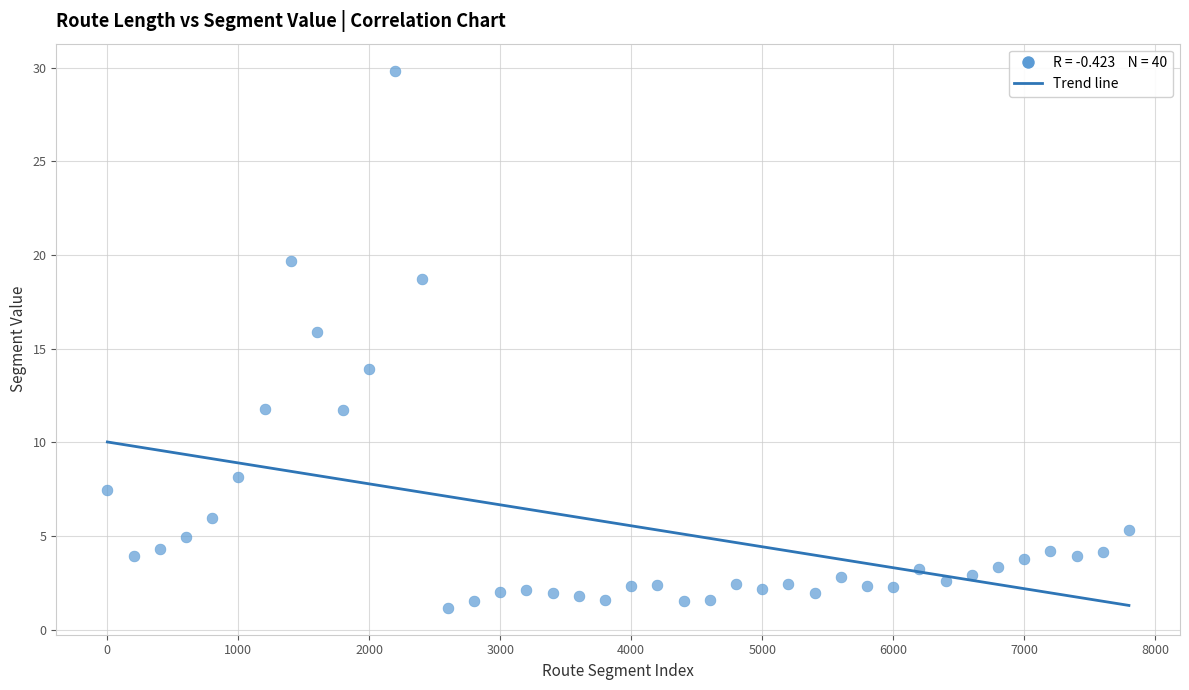

What is the range of X values (max minus min)?

7800.0